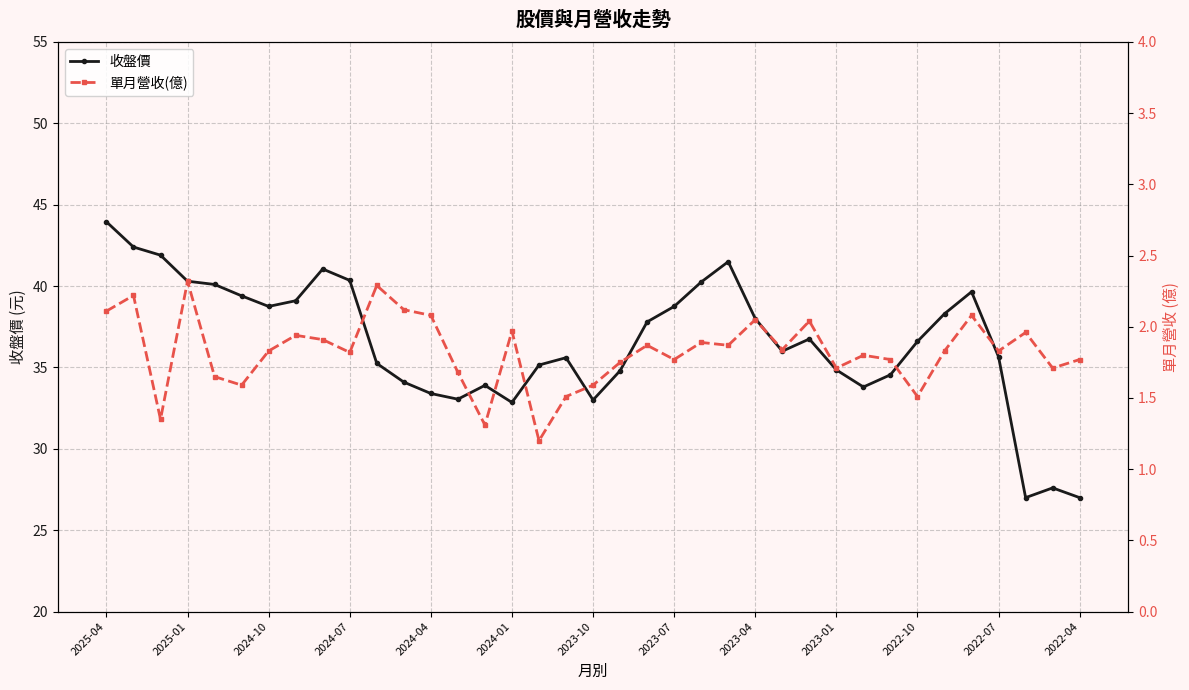

At which label does 收盤價 first exceed 36?

2025-04